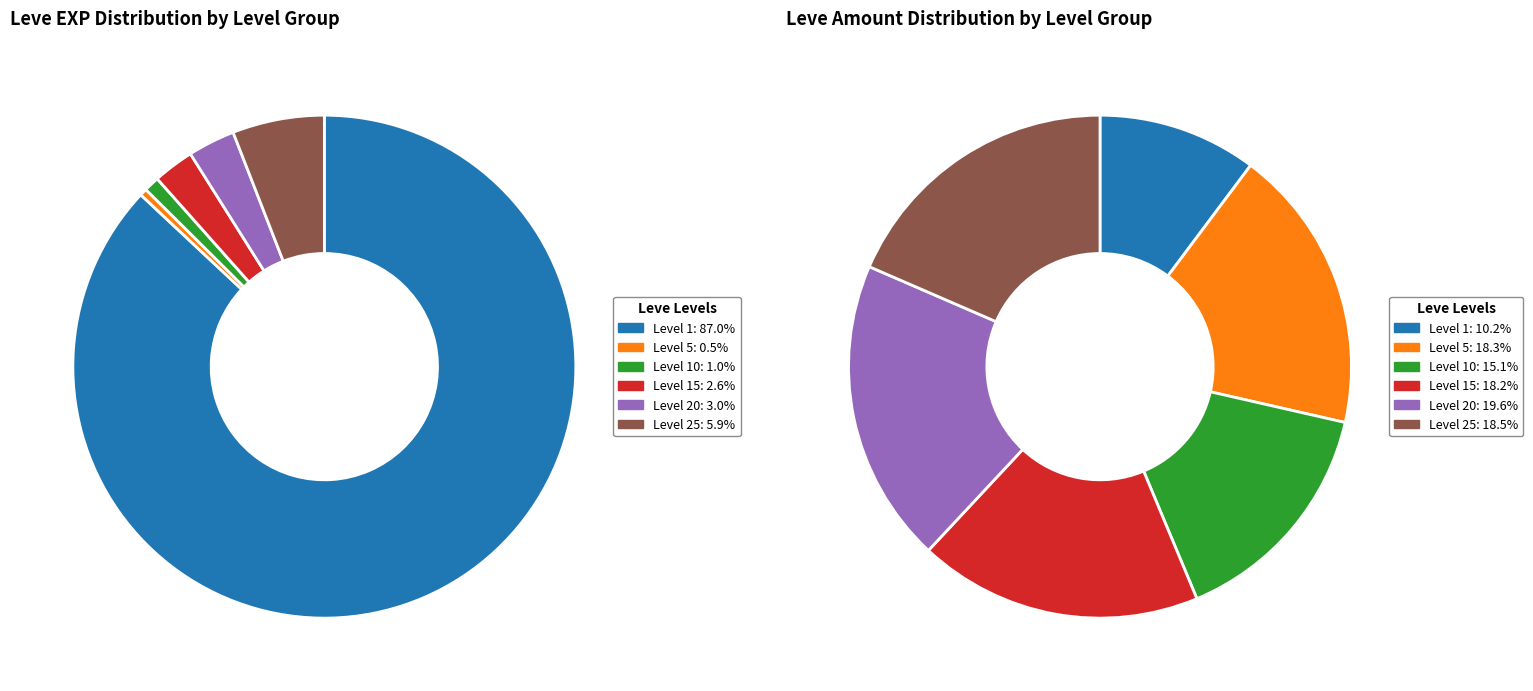

How many segments does this pie chart have?

6